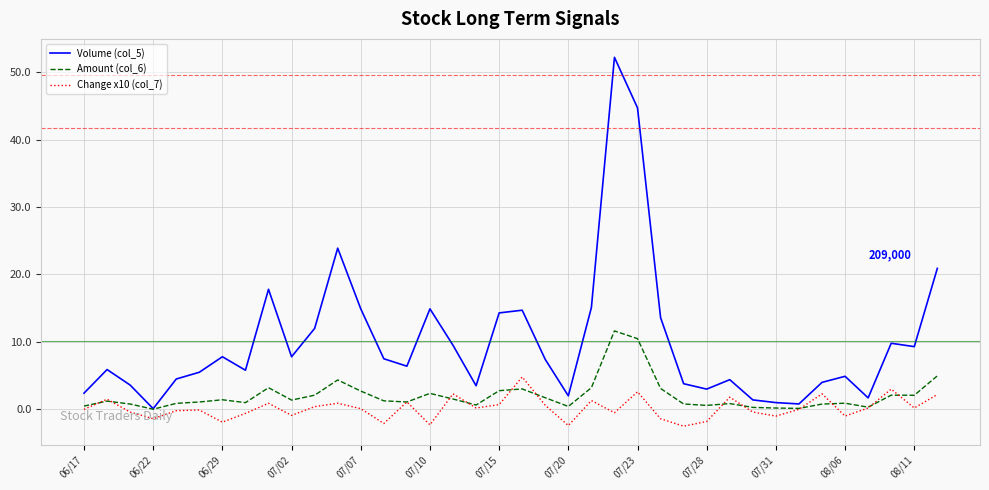

List the series in order of their overall mean, lowest first.

Change x10 (col_7), Amount (col_6), Volume (col_5)